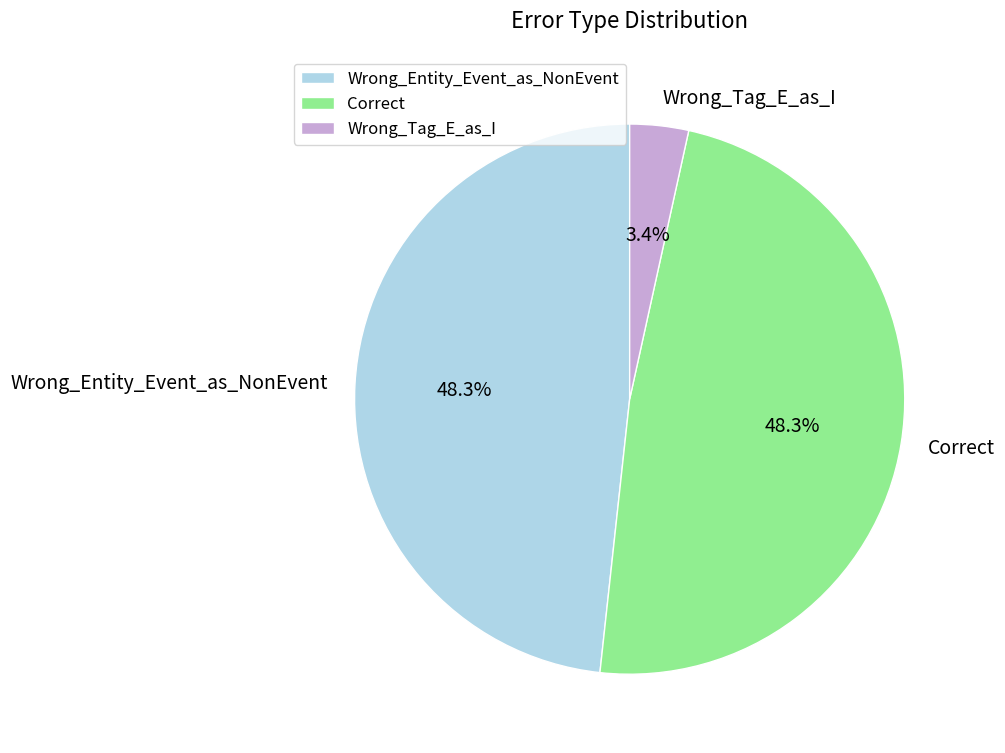

How many segments does this pie chart have?

3